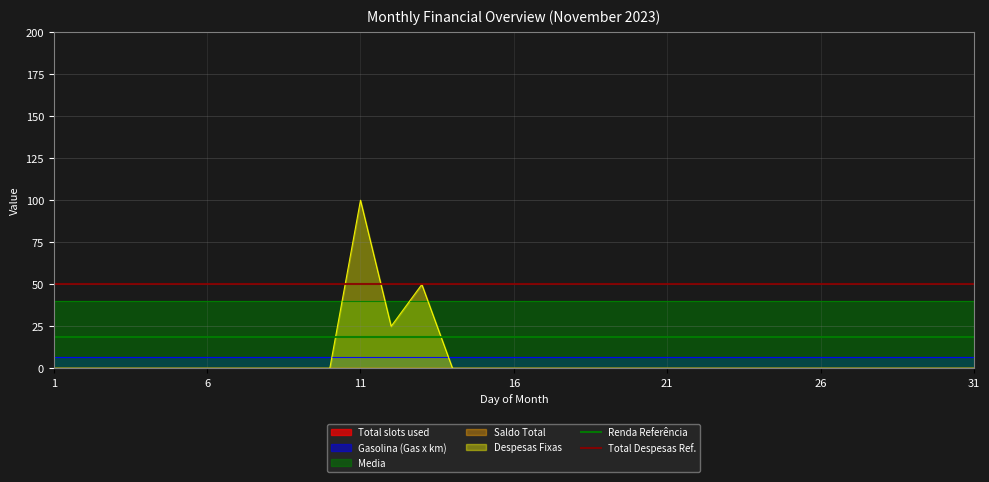

At which label does Despesas Fixas reach its peak?

11